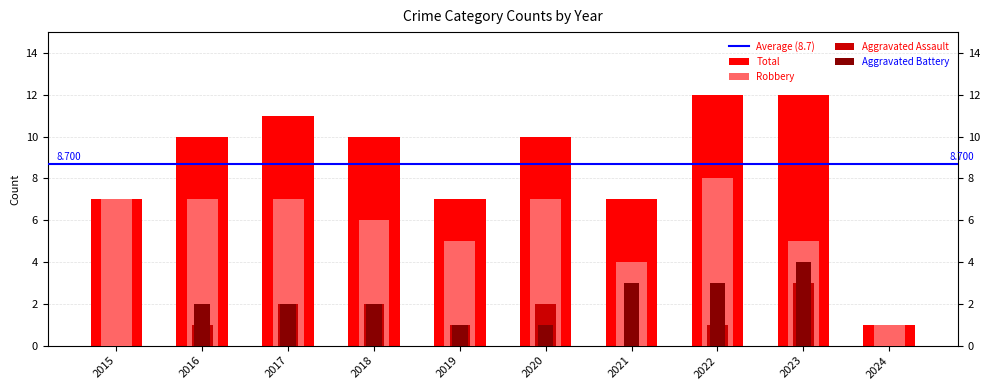

Is the value of Aggravated Assault at 2020 greater than the value of Aggravated Battery at 2020?

Yes